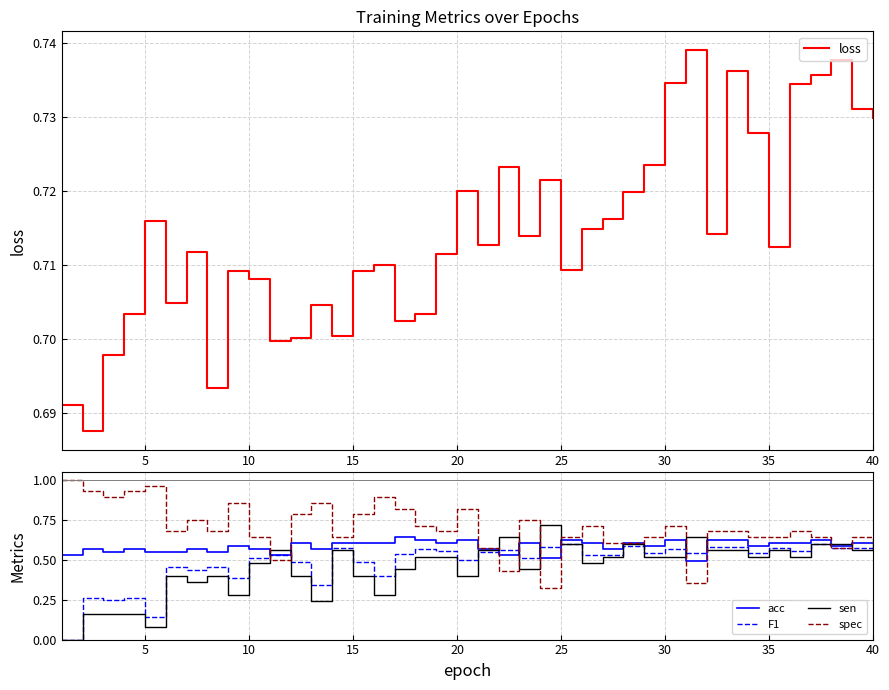

The spec series shows 0.2 at 10. True or false?

False